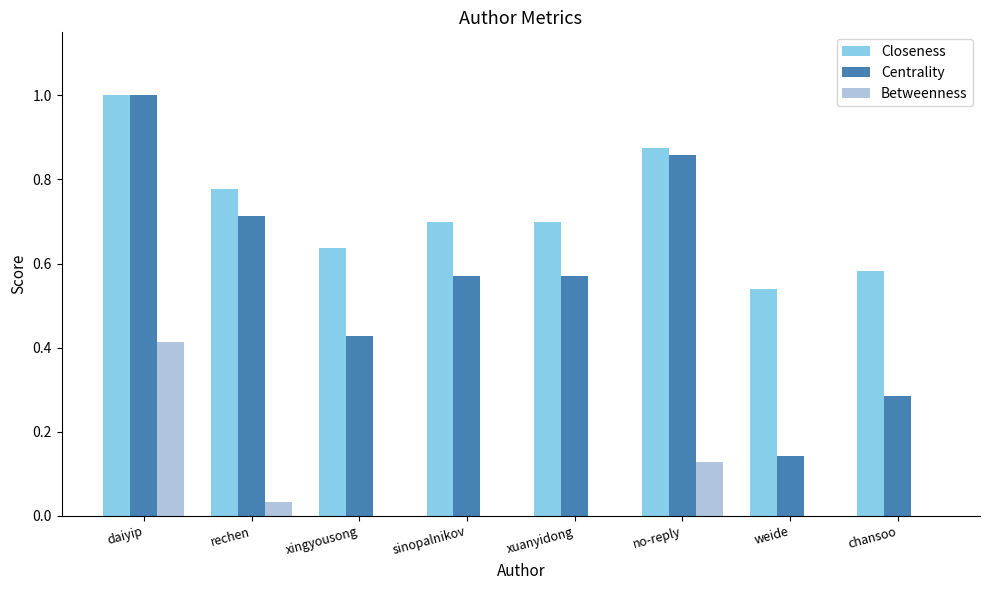

Is it true that Betweenness equals 0.0 at xuanyidong?

True